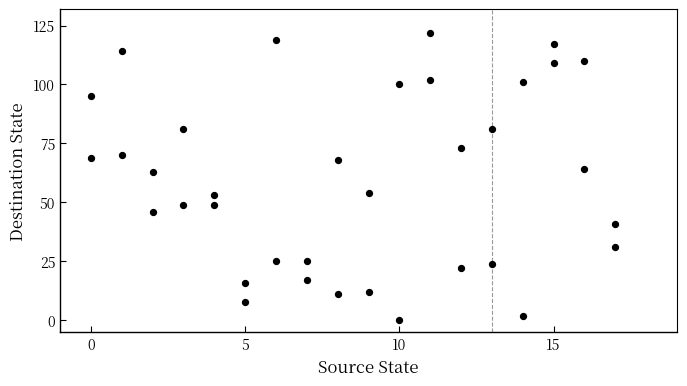

What is the range of X values (max minus min)?

17